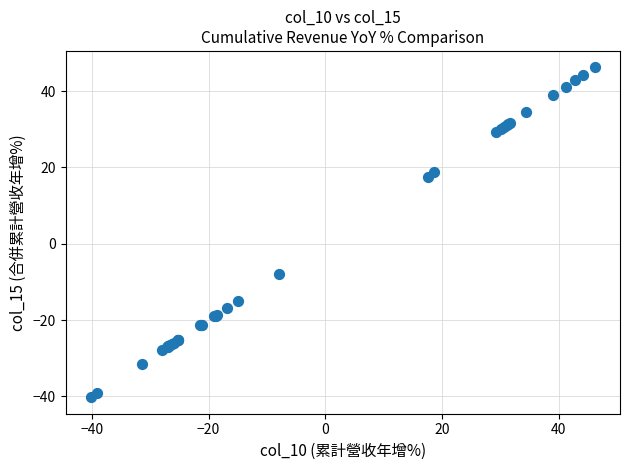

What Y value in the scatter plot is closest to 3?

-7.9